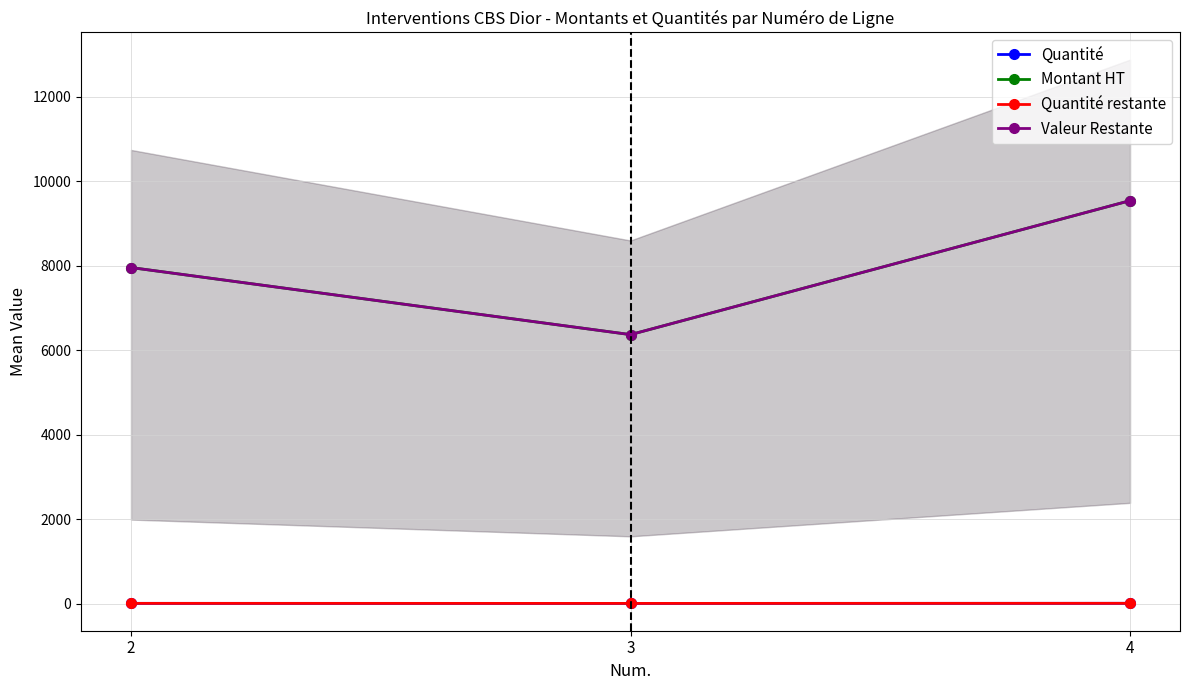

Where is Montant HT nearest to the value 7951?

2